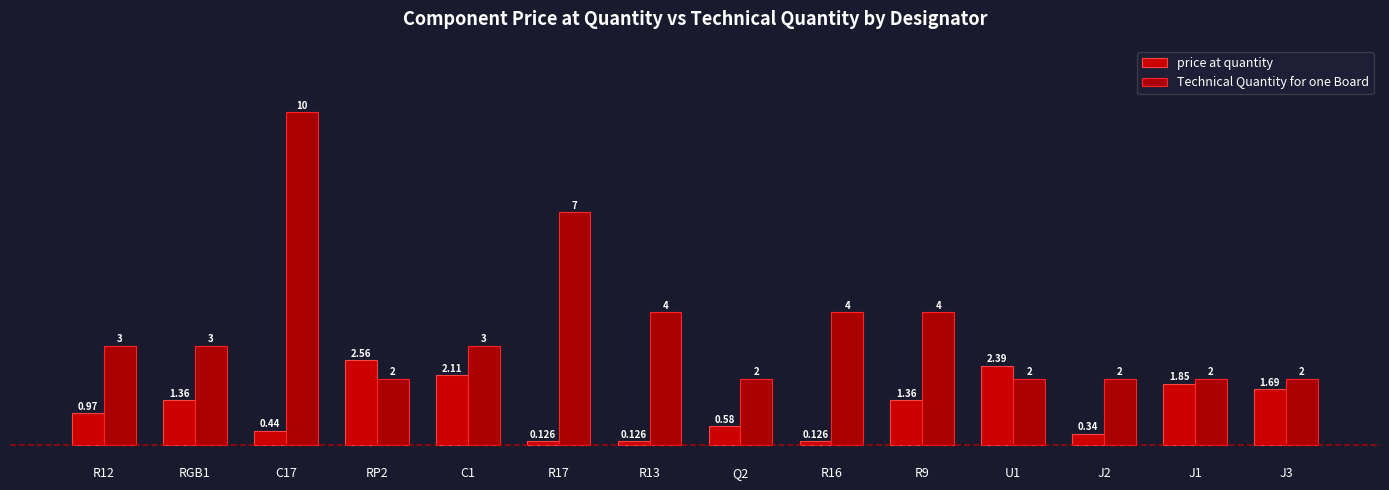

Which category has the highest value in the Technical Quantity for one Board series?

C17